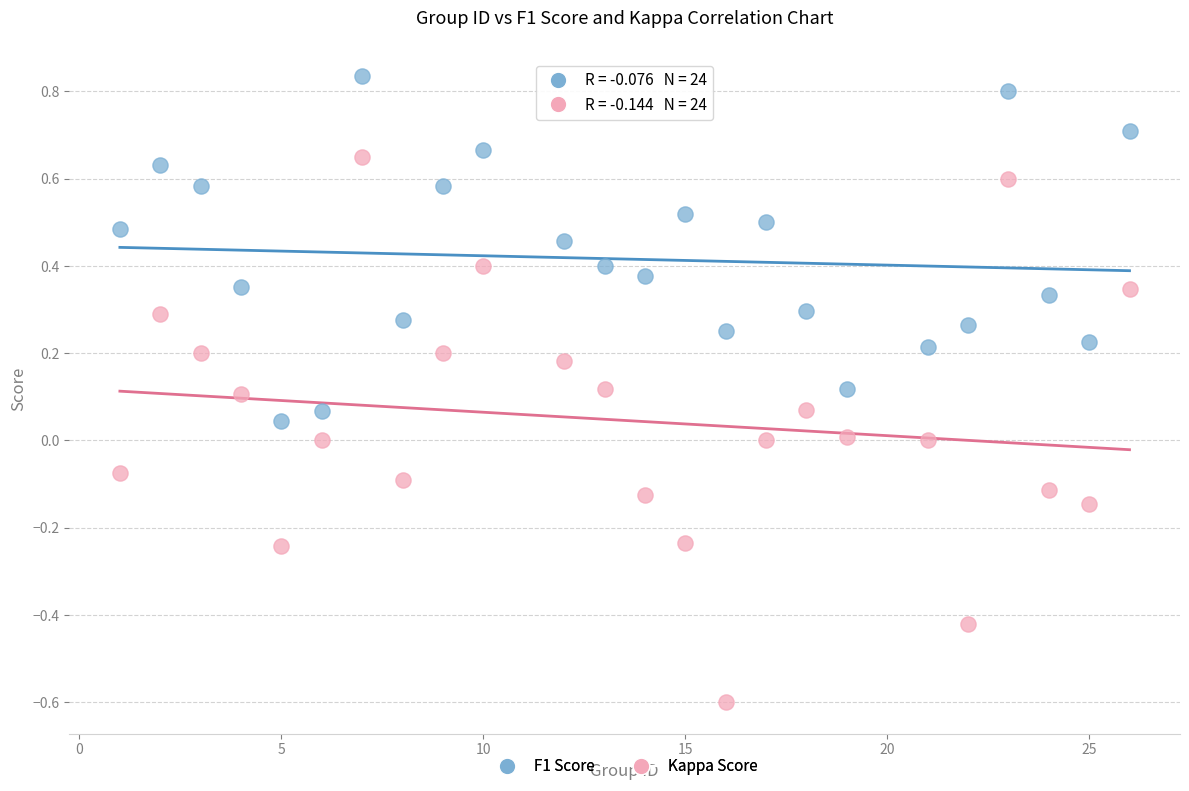

Which series contains the highest Y value?

F1 Score